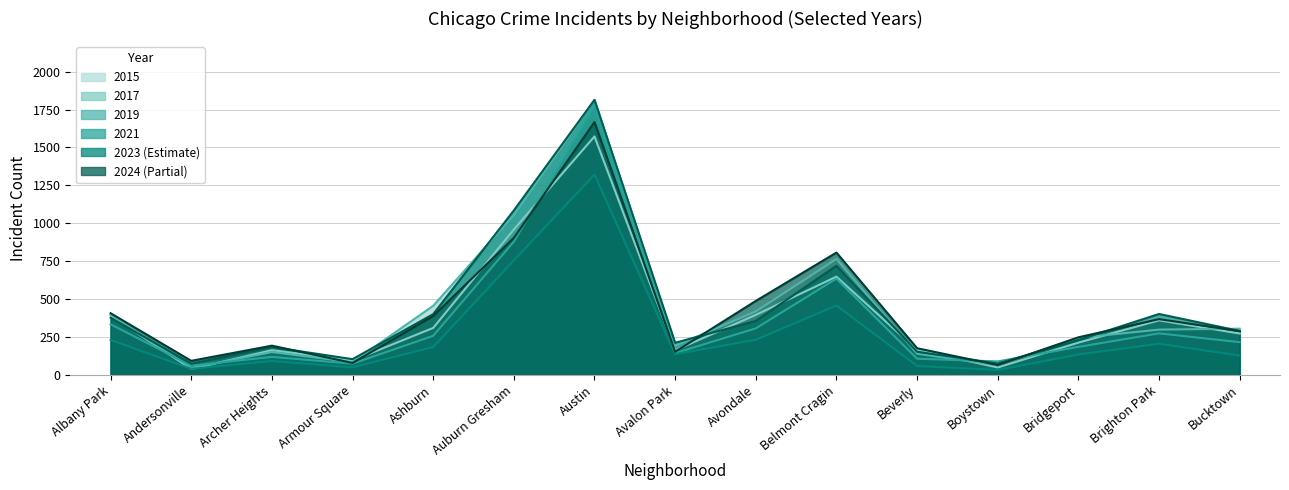

What is the label of the 15th point from the right?

Albany Park